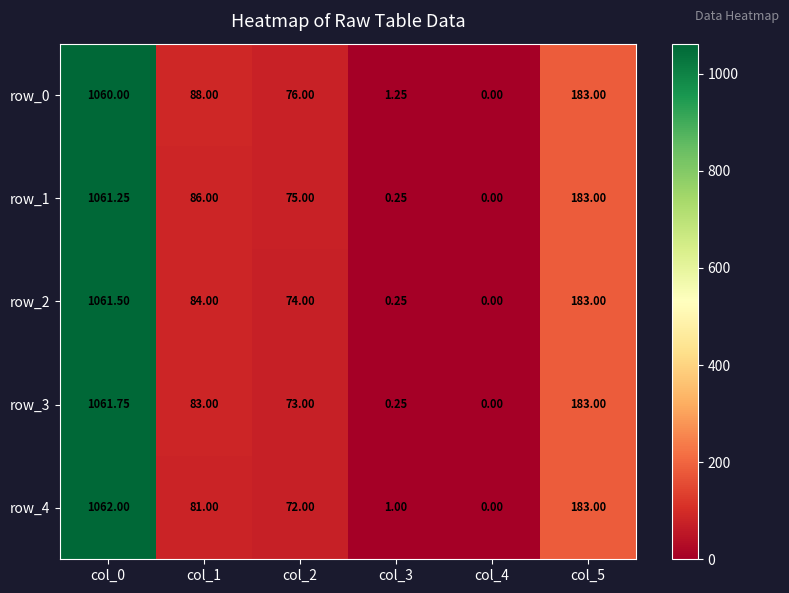

The value of row_1 at col_0 is 1770.4. True or false?

False